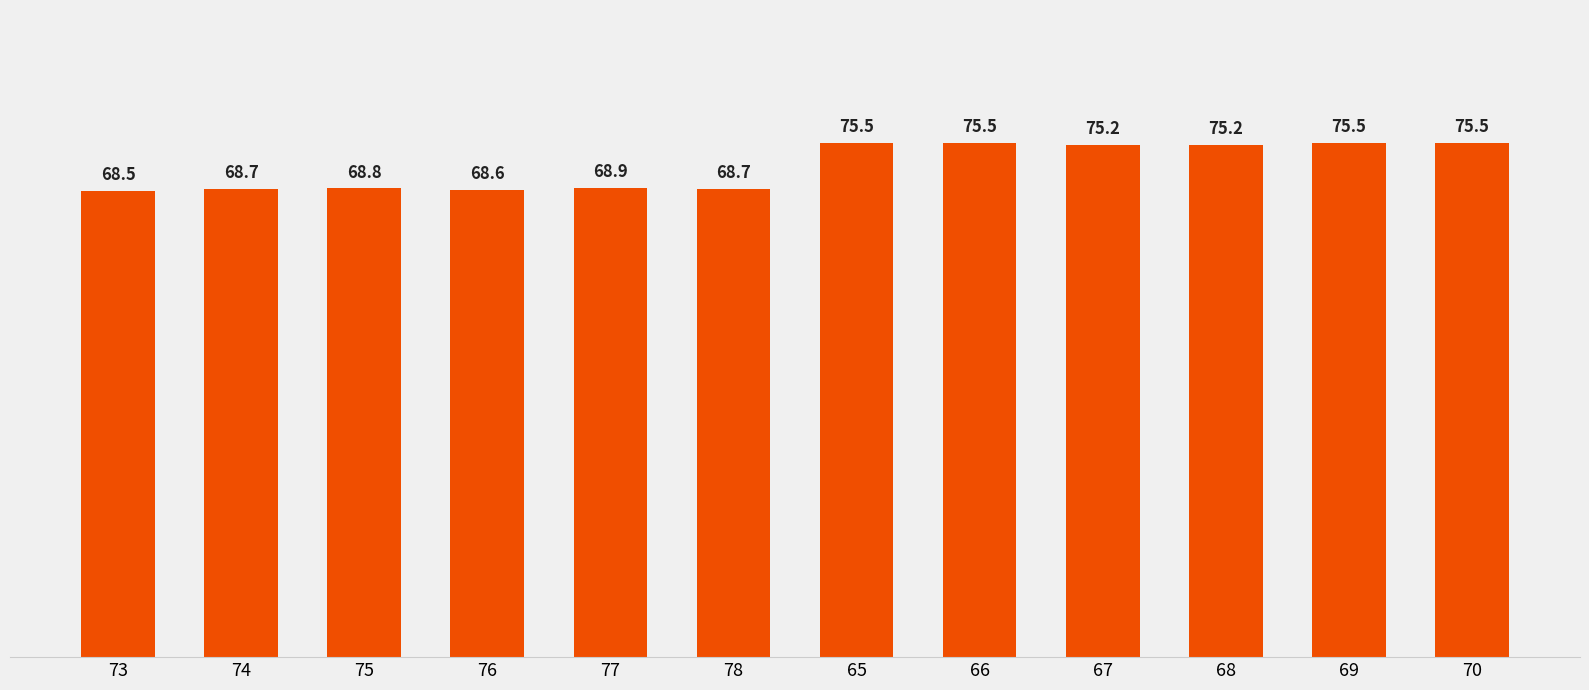

What is the difference between the maximum and second lowest values?

6.9